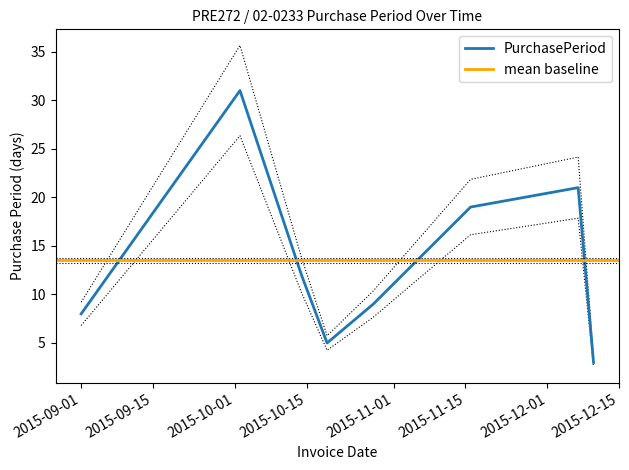

List the labels in order of value, largest first.

2015-10-02, 2015-12-07, 2015-11-16, 2015-10-14, 2015-10-28, 2015-09-01, 2015-10-19, 2015-12-10